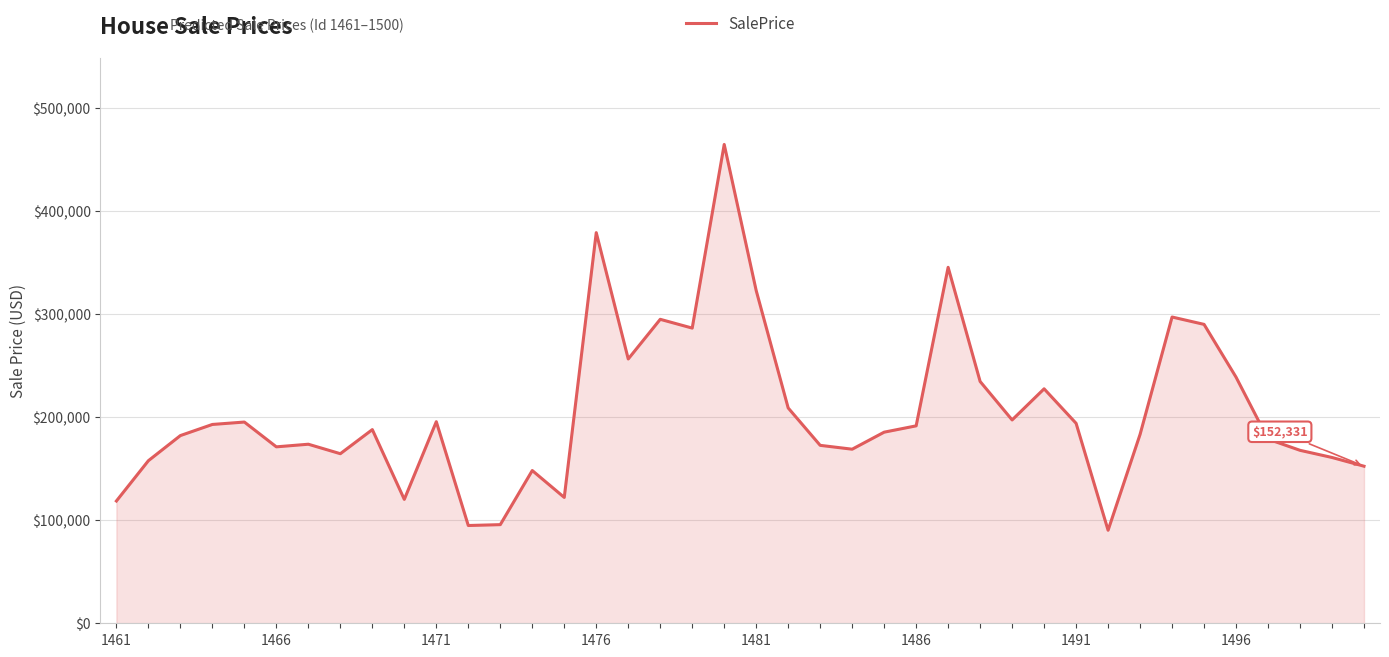

What is the difference between the maximum and minimum values?

374151.5